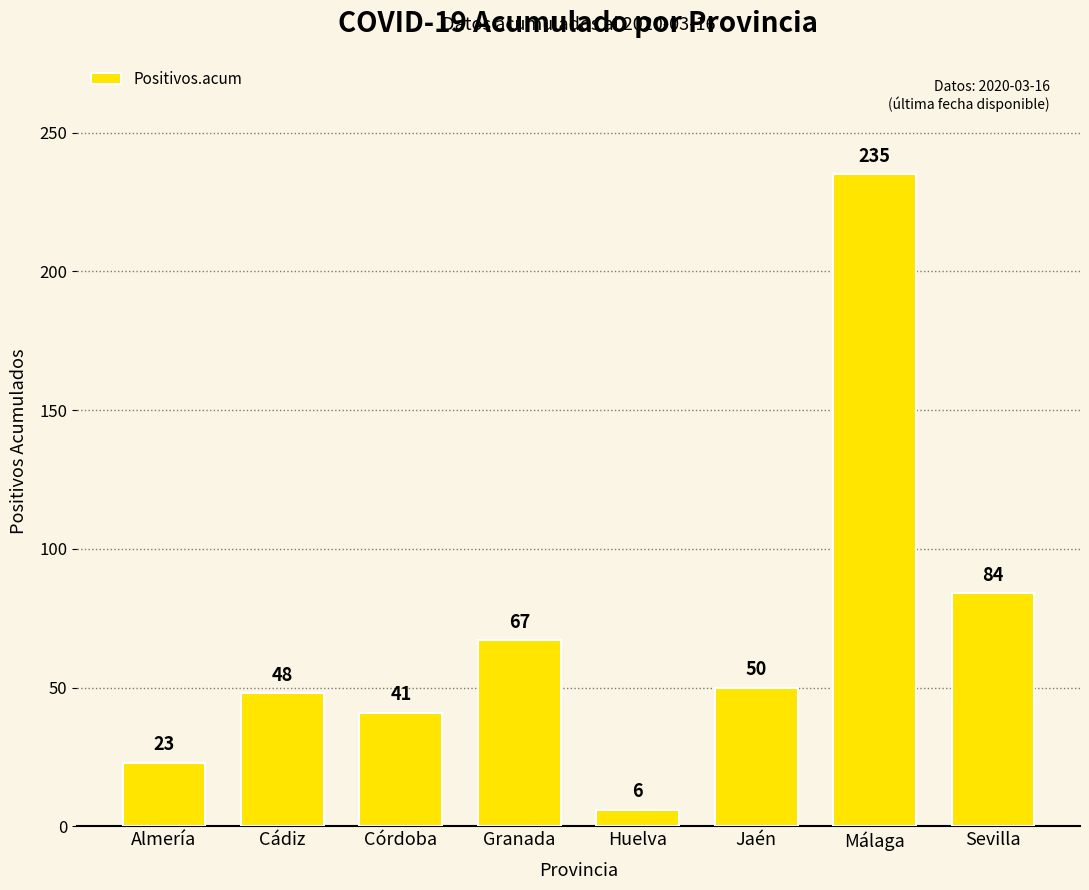

Between Jaén and Sevilla, which is larger?

Sevilla